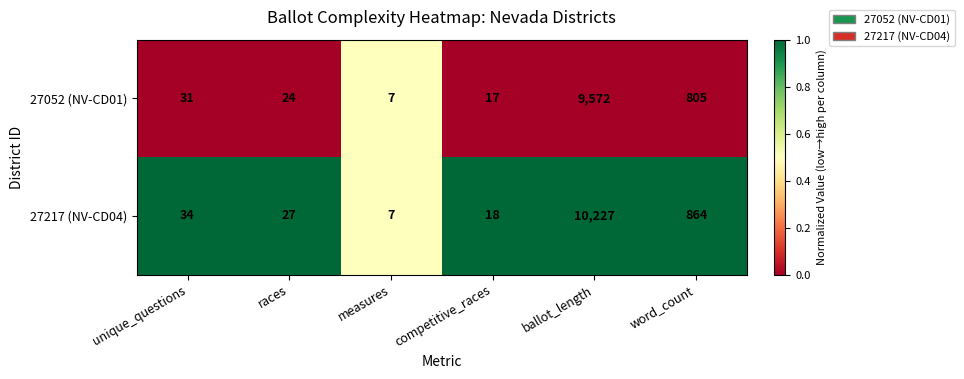

What is the difference between the maximum and minimum values in the 27217 (NV-CD04) series?

10220